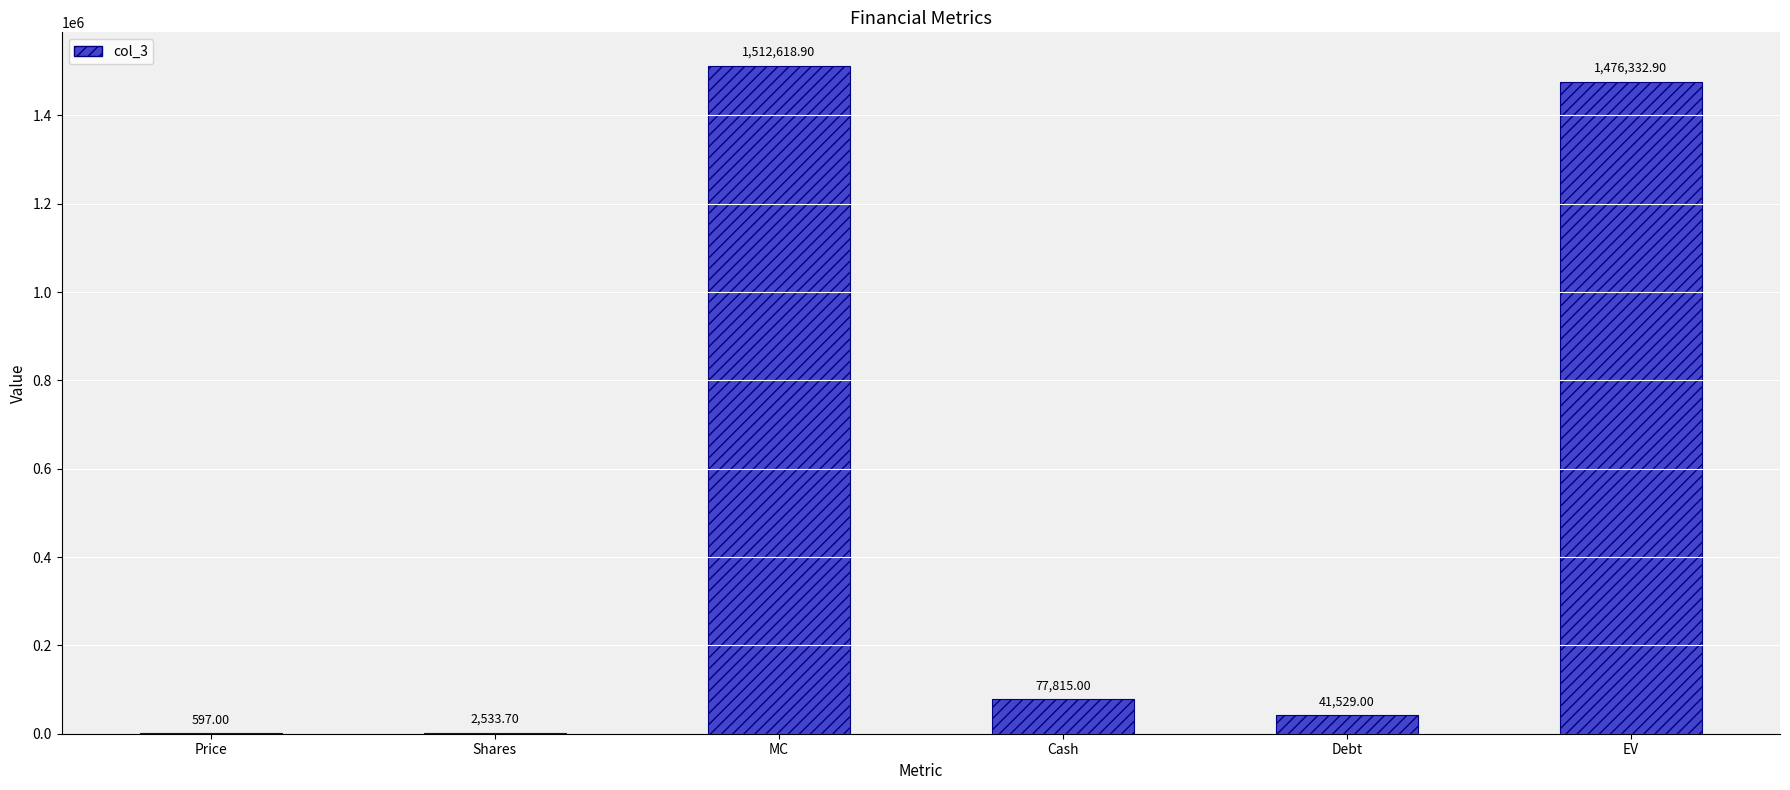

Which has a higher value, MC or Cash?

MC